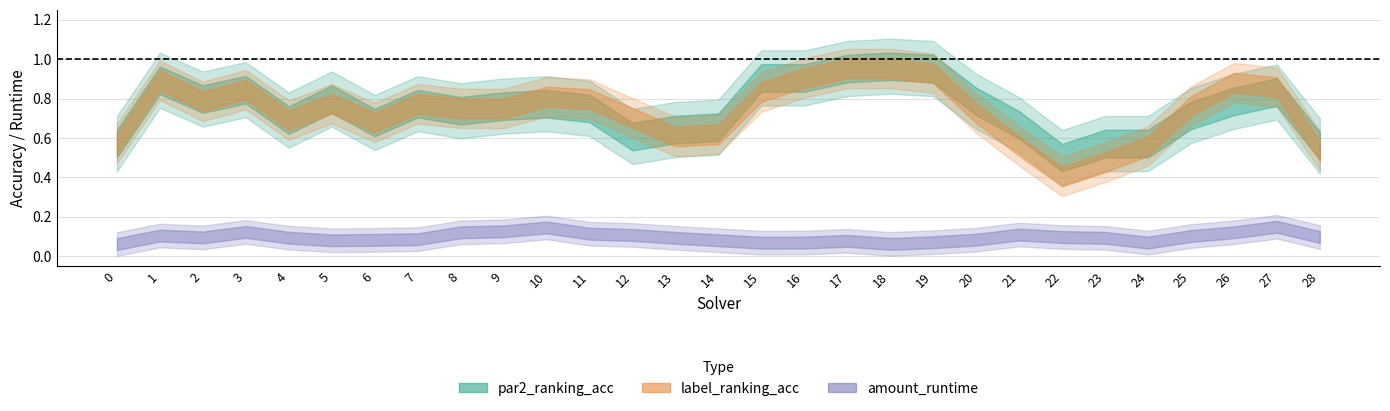

Rank the series at 16 from lowest to highest value.

amount_runtime, par2_ranking_acc, label_ranking_acc